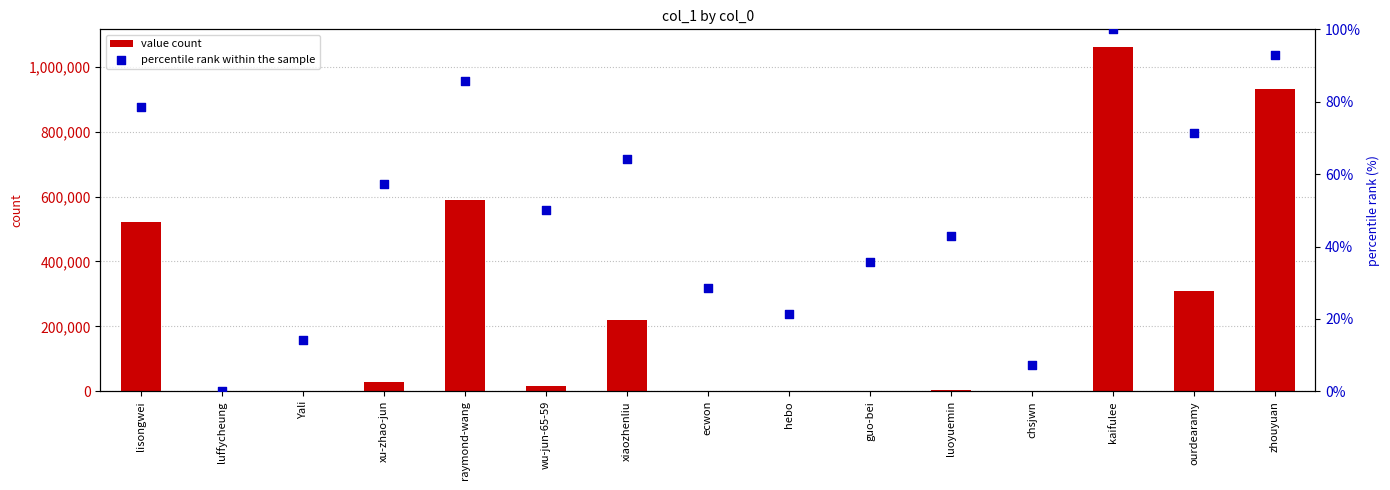

What is the total value across all series at wu-jun-65-59?

16158.0